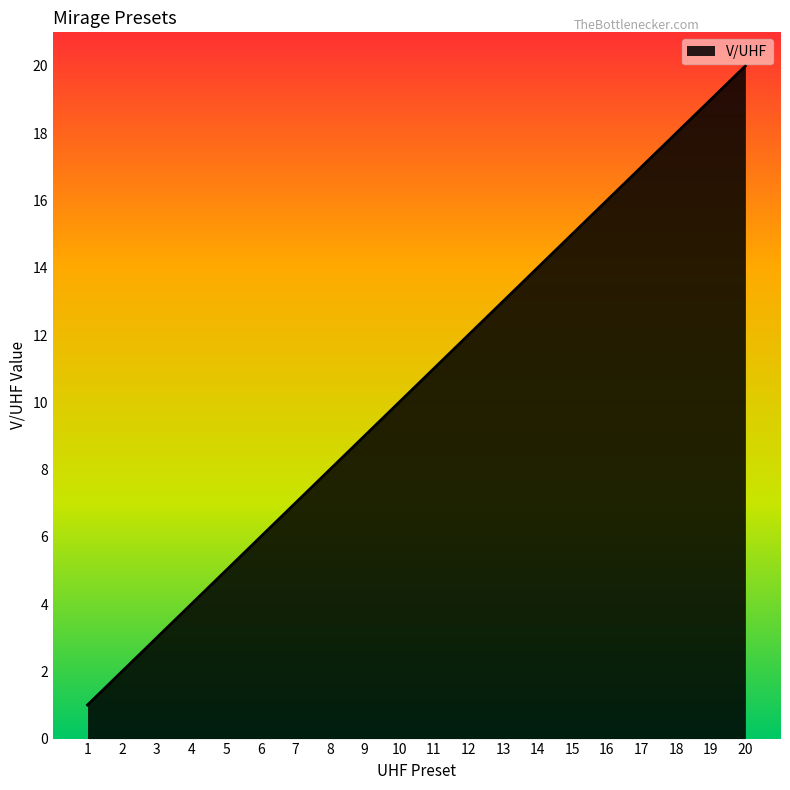

Which category has the lowest value across all series?

1